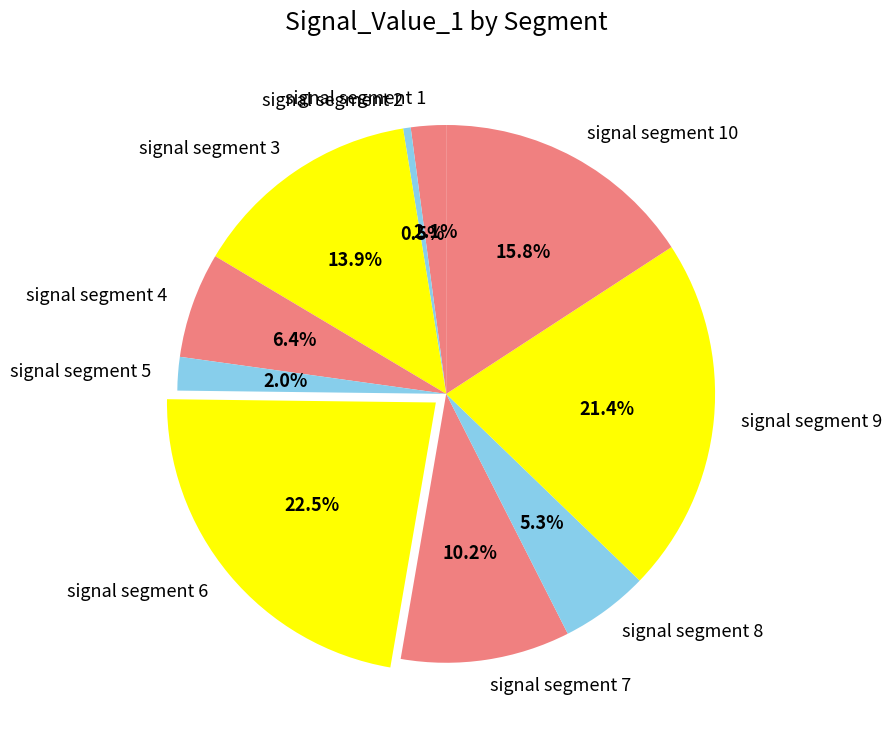

Which slice is the smallest?

signal segment 2